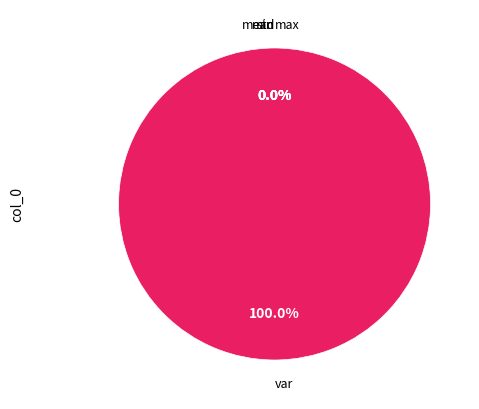

Which slice is the smallest?

min